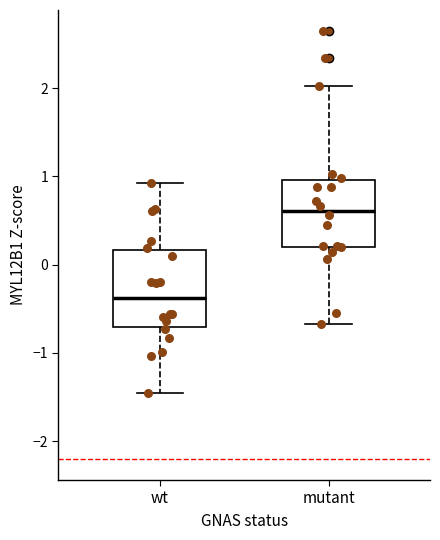

Reading left to right, transcribe this box plot: for each box, give where its median line is, the range the box spans, and where its two whiskers end, as read against the y-axis. The values are not printed on the chart, so give them approximately, as read against the axis.

wt: median -0.4, box -0.7 to 0.2, whiskers -1.5 to 0.9
mutant: median 0.6, box 0.2 to 1.0, whiskers -0.7 to 2.0